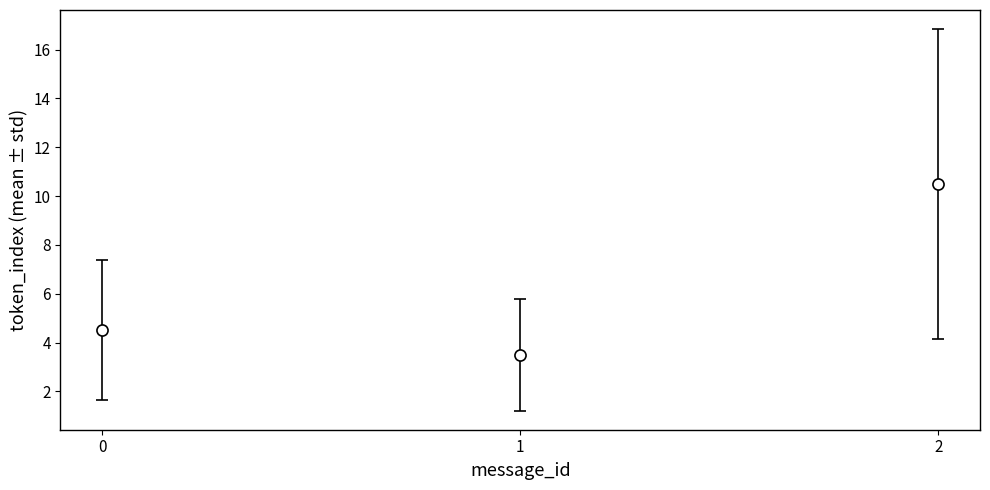

What is the change in value from 0 to 1?

-1.0